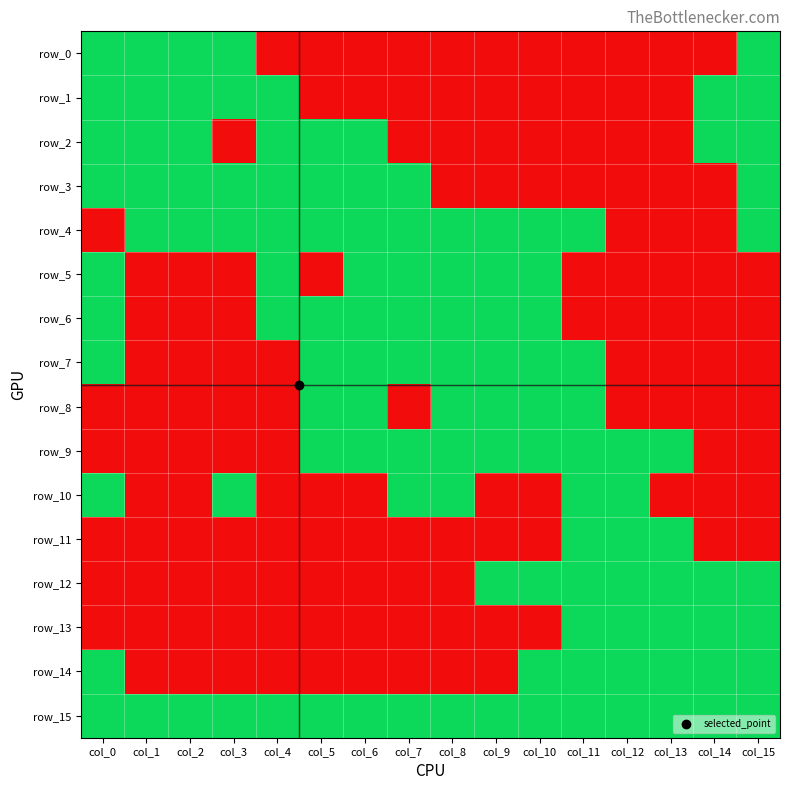

Reading left to right, extract all data points from this chart.

row_0: 1	1	1	1	0	0	0	0	0	0	0	0	0	0	0	1
row_1: 1	1	1	1	1	0	0	0	0	0	0	0	0	0	1	1
row_2: 1	1	1	0	1	1	1	0	0	0	0	0	0	0	1	1
row_3: 1	1	1	1	1	1	1	1	0	0	0	0	0	0	0	1
row_4: 0	1	1	1	1	1	1	1	1	1	1	1	0	0	0	1
row_5: 1	0	0	0	1	0	1	1	1	1	1	0	0	0	0	0
row_6: 1	0	0	0	1	1	1	1	1	1	1	0	0	0	0	0
row_7: 1	0	0	0	0	1	1	1	1	1	1	1	0	0	0	0
row_8: 0	0	0	0	0	1	1	0	1	1	1	1	0	0	0	0
row_9: 0	0	0	0	0	1	1	1	1	1	1	1	1	1	0	0
row_10: 1	0	0	1	0	0	0	1	1	0	0	1	1	0	0	0
row_11: 0	0	0	0	0	0	0	0	0	0	0	1	1	1	0	0
row_12: 0	0	0	0	0	0	0	0	0	1	1	1	1	1	1	1
row_13: 0	0	0	0	0	0	0	0	0	0	0	1	1	1	1	1
row_14: 1	0	0	0	0	0	0	0	0	0	1	1	1	1	1	1
row_15: 1	1	1	1	1	1	1	1	1	1	1	1	1	1	1	1